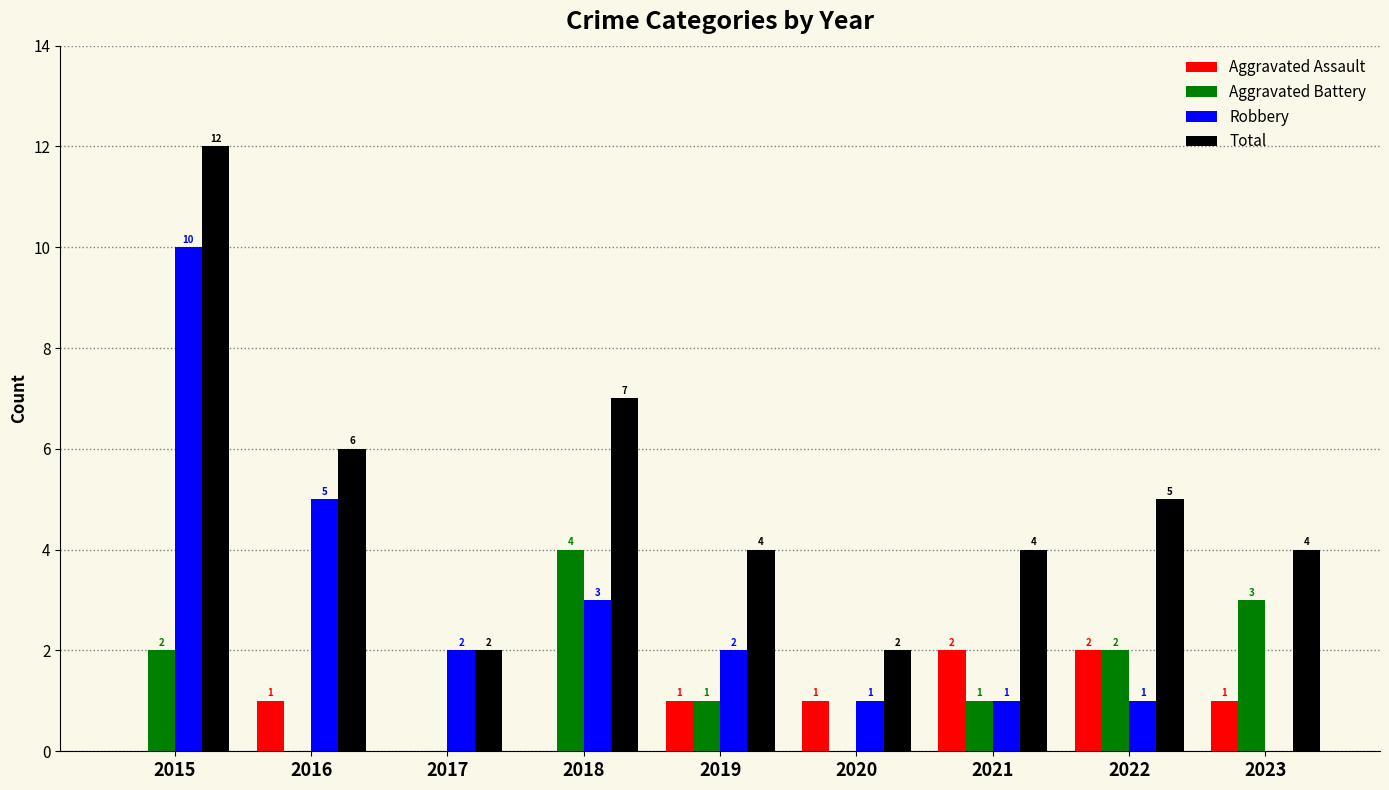

Which series has the largest total across all categories?

Total